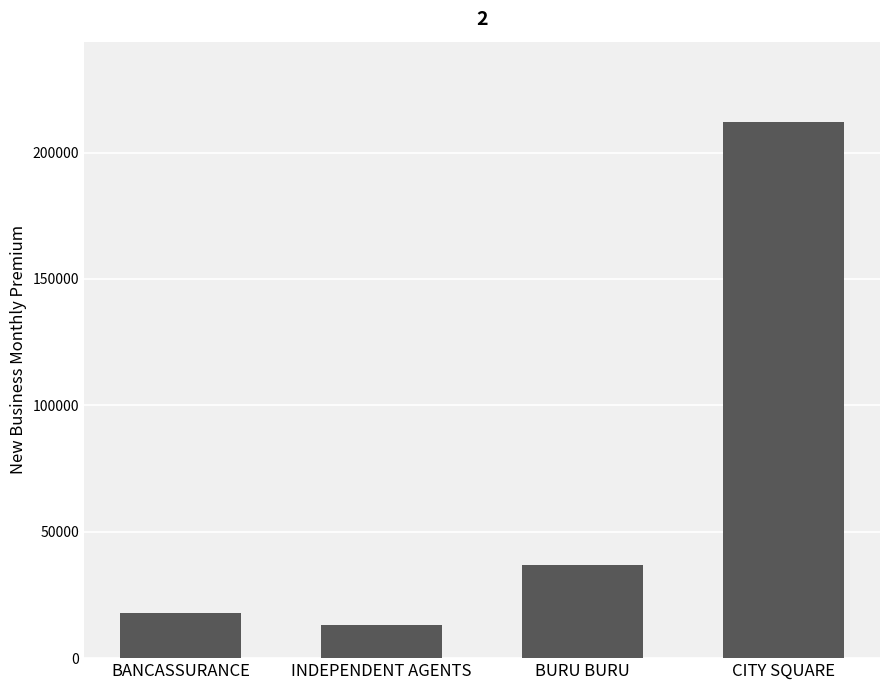

At which category does the chart reach its peak across all series?

CITY SQUARE